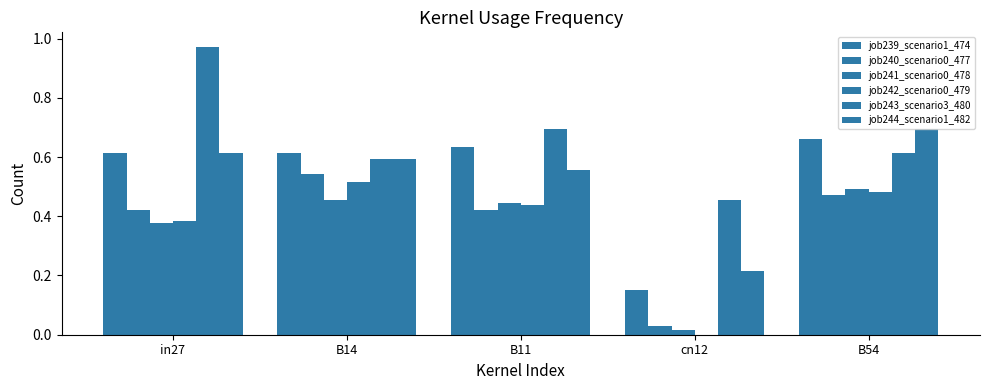

What position from the right is B14?

4